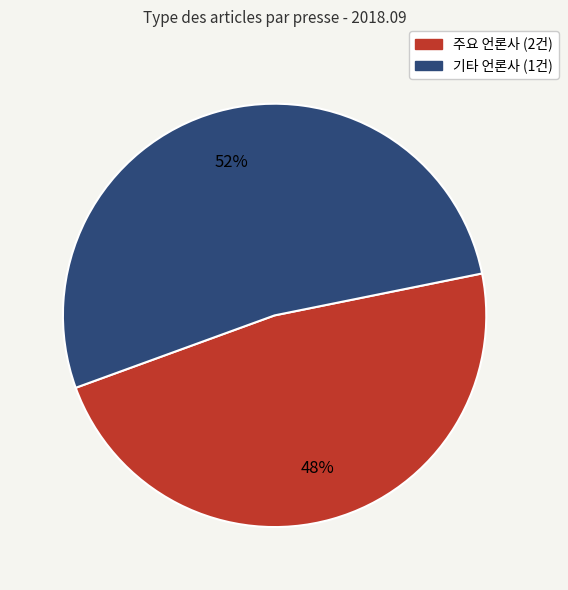

Does any single category account for the majority?

Yes